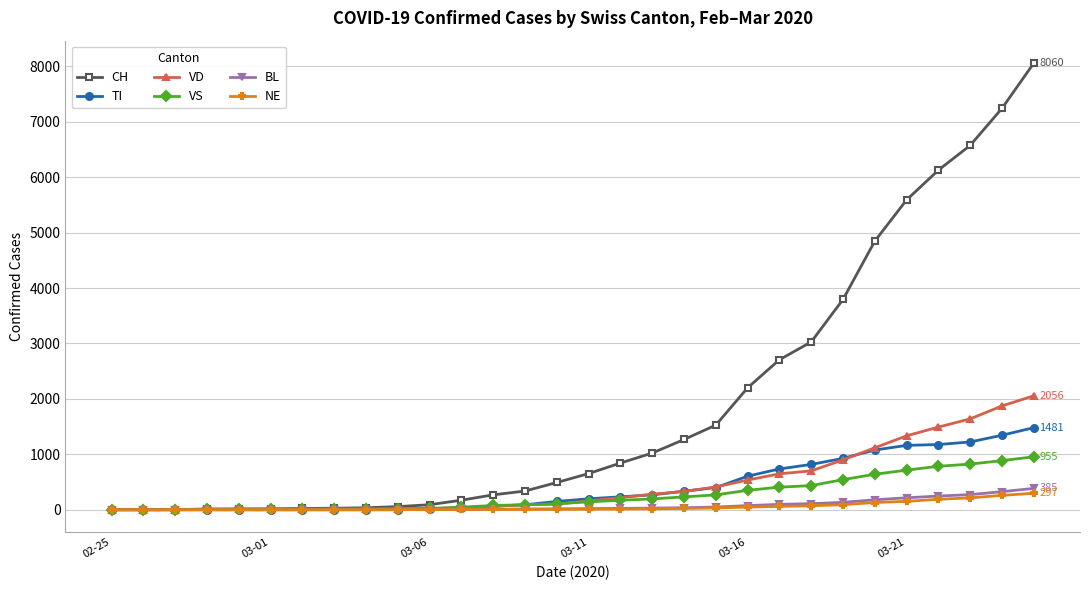

What is the maximum value for BL?

385